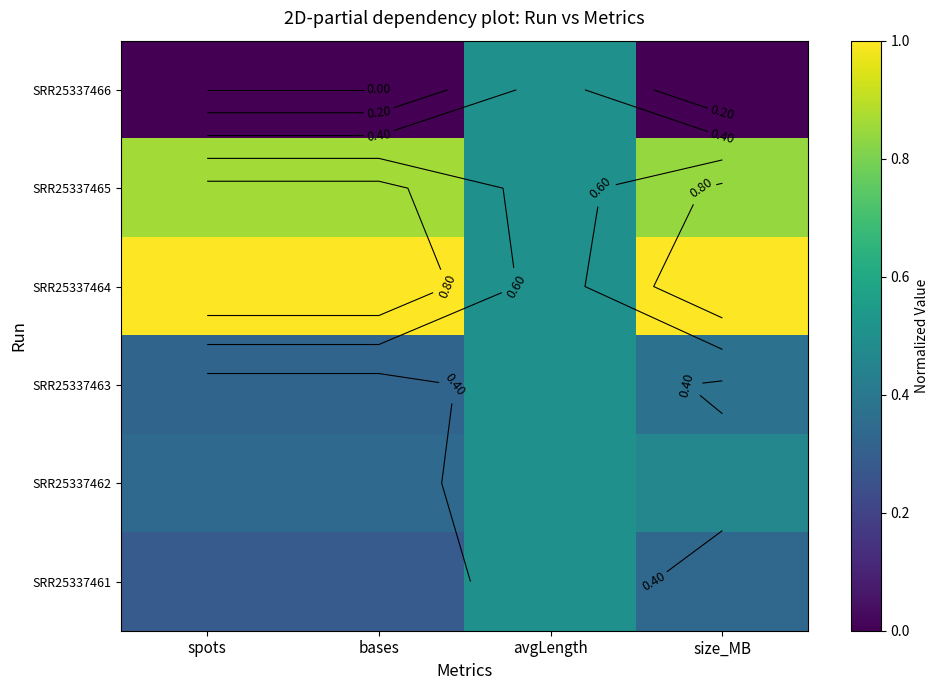

Count the number of data series in this chart.

6